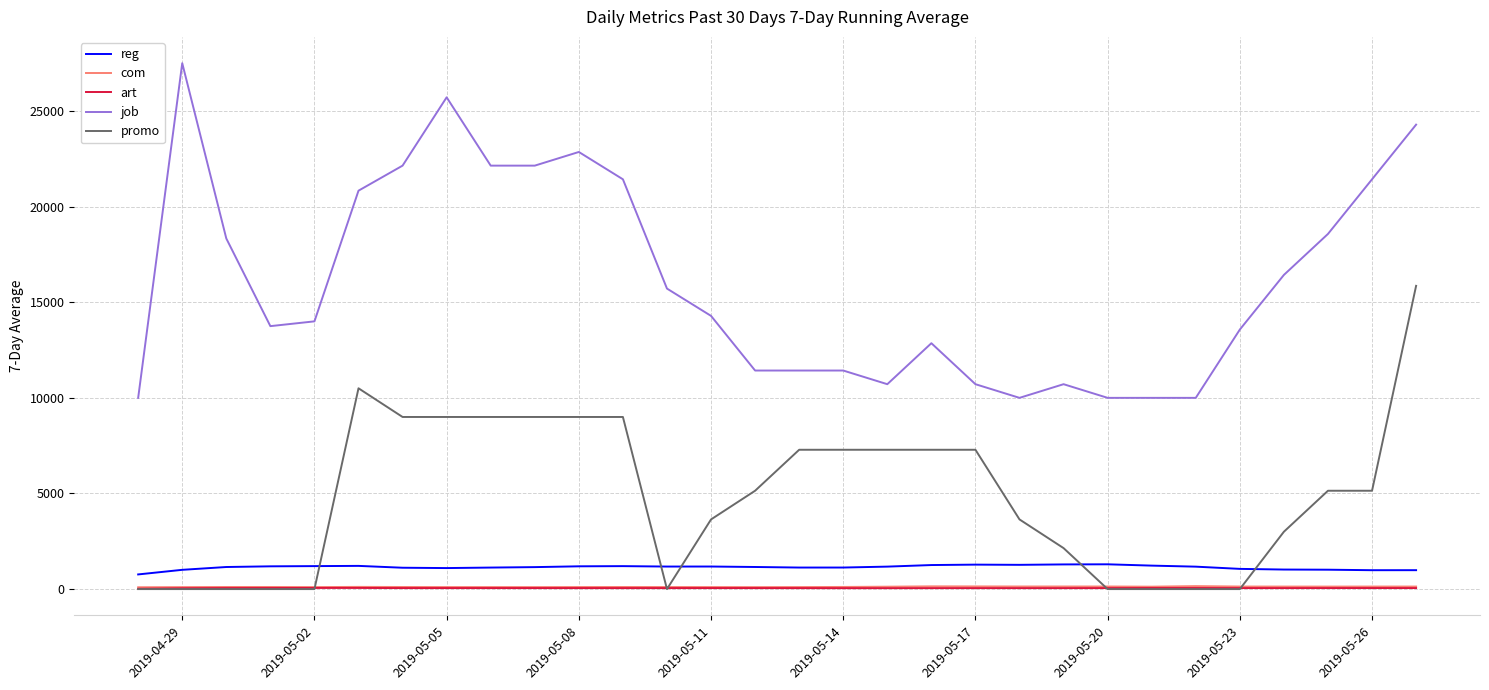

Which series has the largest total across all categories?

job